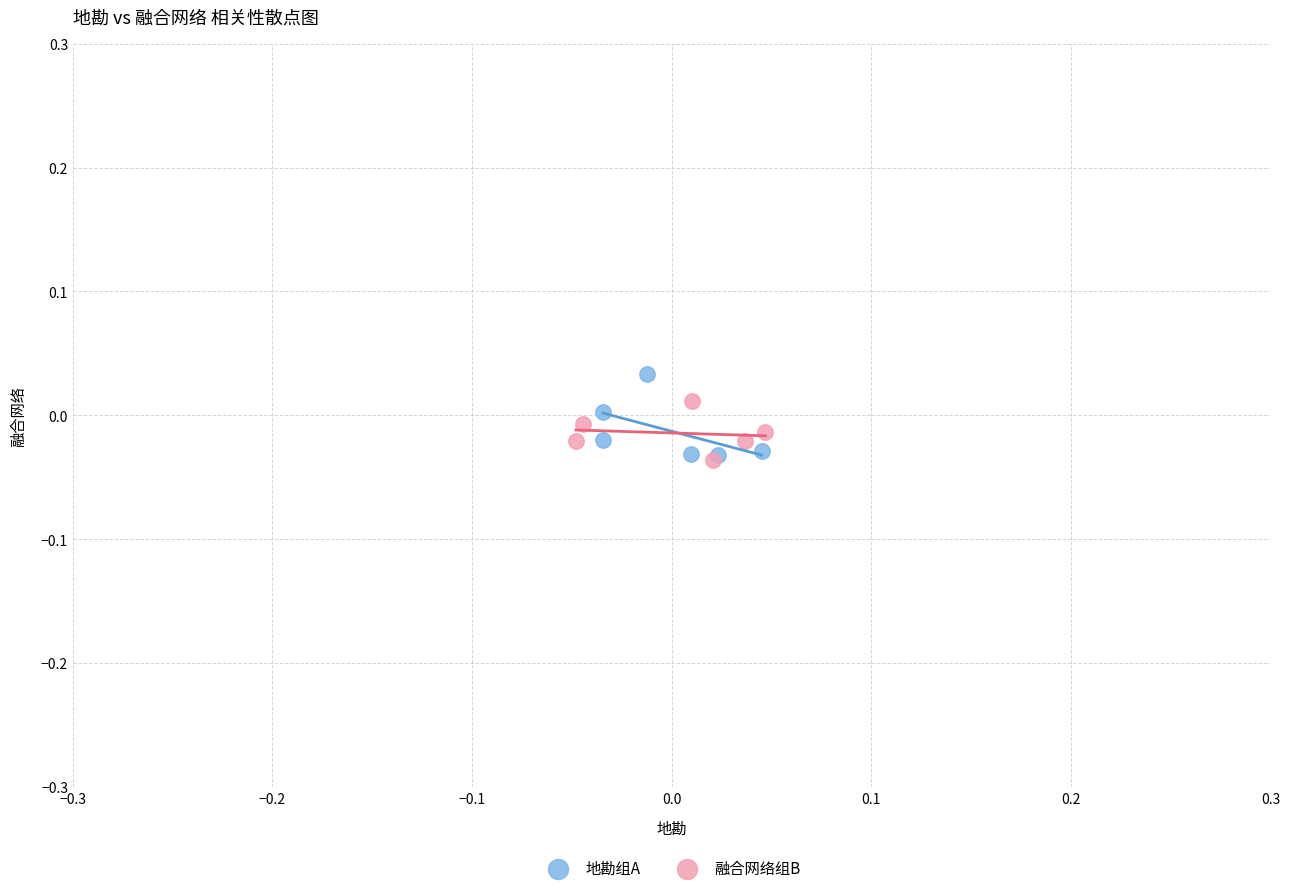

Which series has the widest spread of Y values?

地勘组A